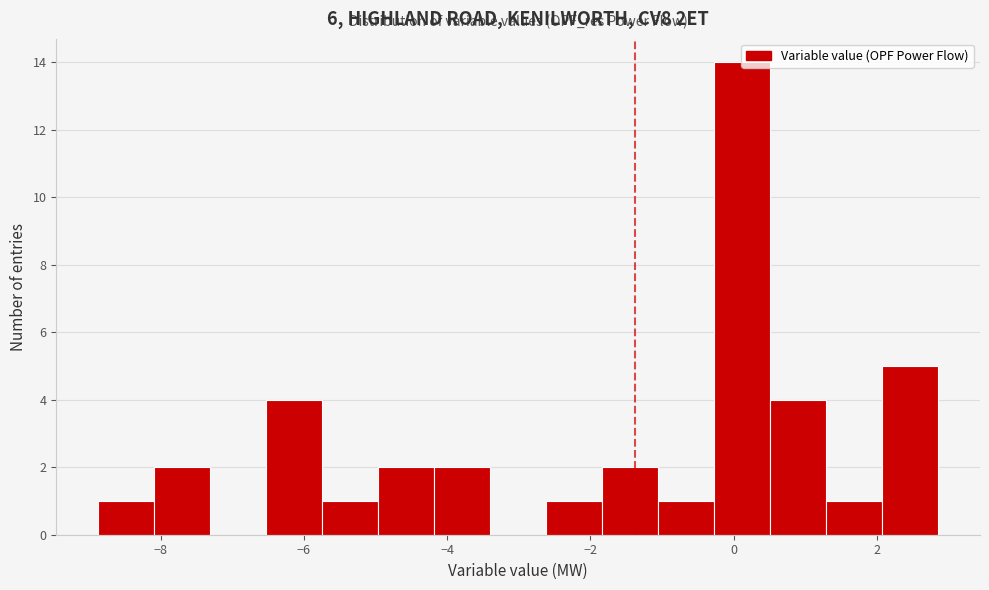

Read against the x-axis, roughly where is the centre of the tallest bar?

0.2